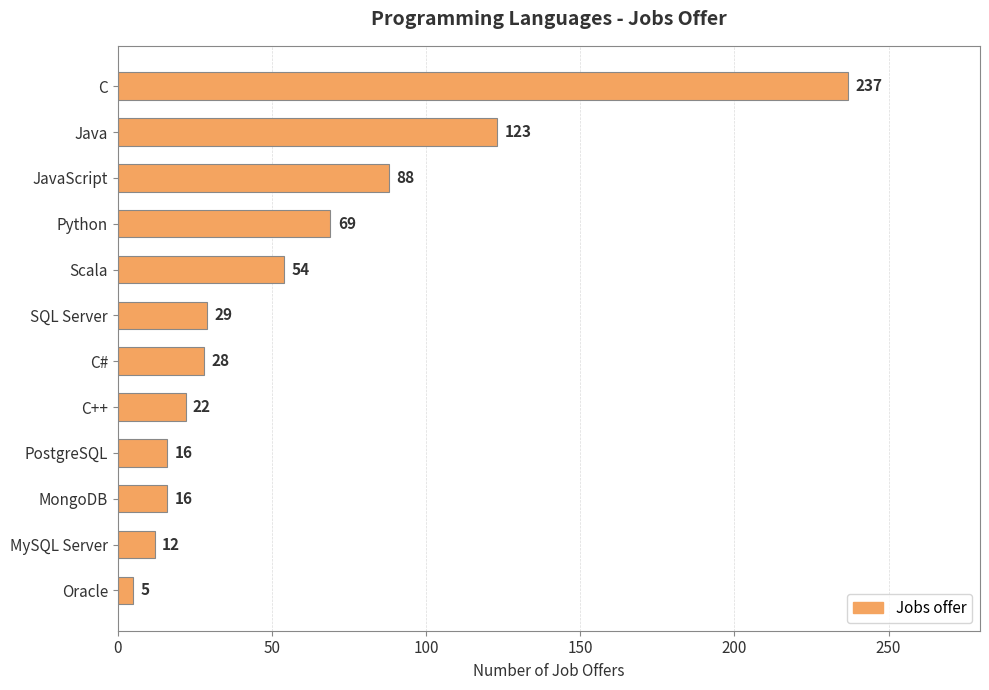

How many values are below 29?

6